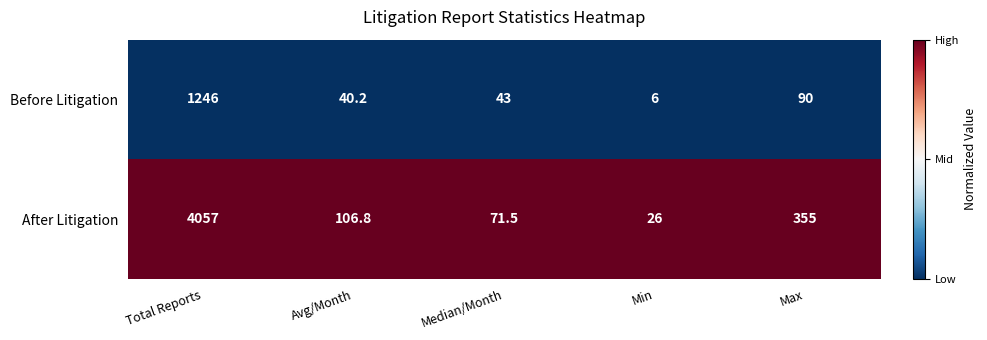

Which category has the lowest value across all series?

Min